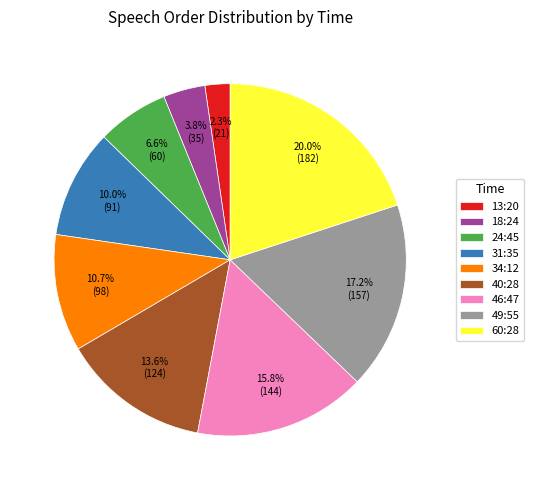

Which has a higher value, 24:45 or 49:55?

49:55